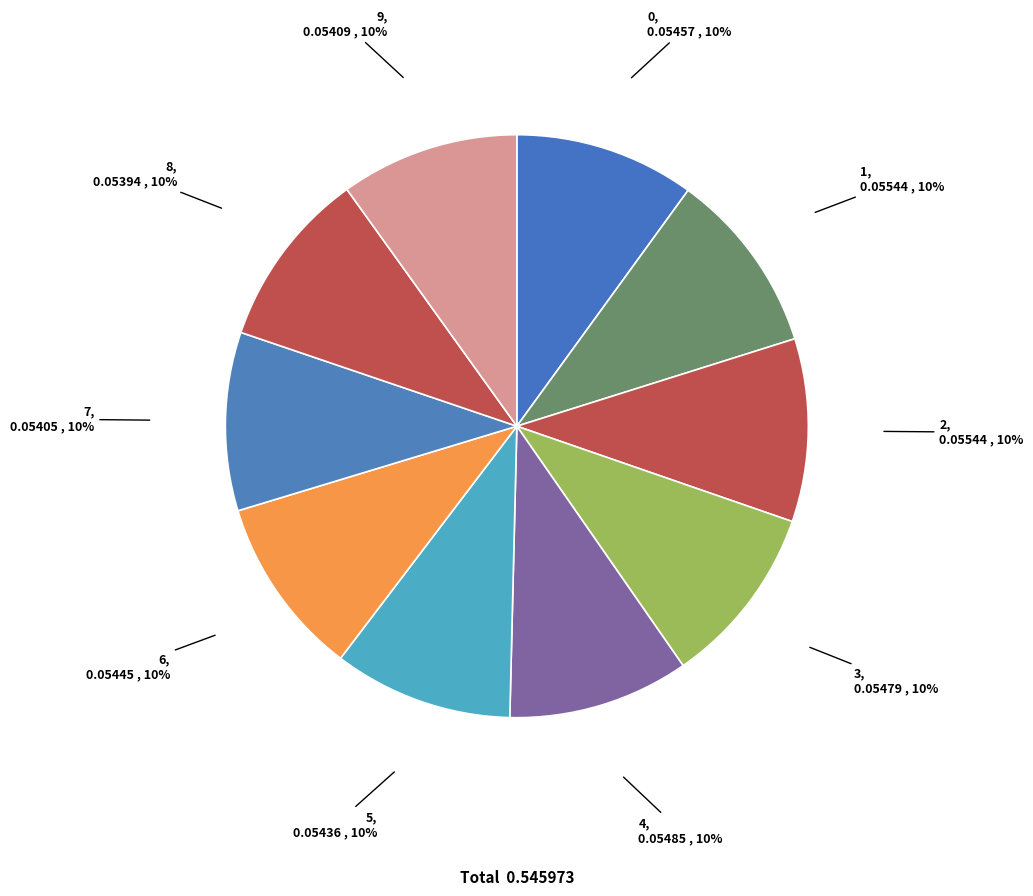

How many segments does this pie chart have?

10